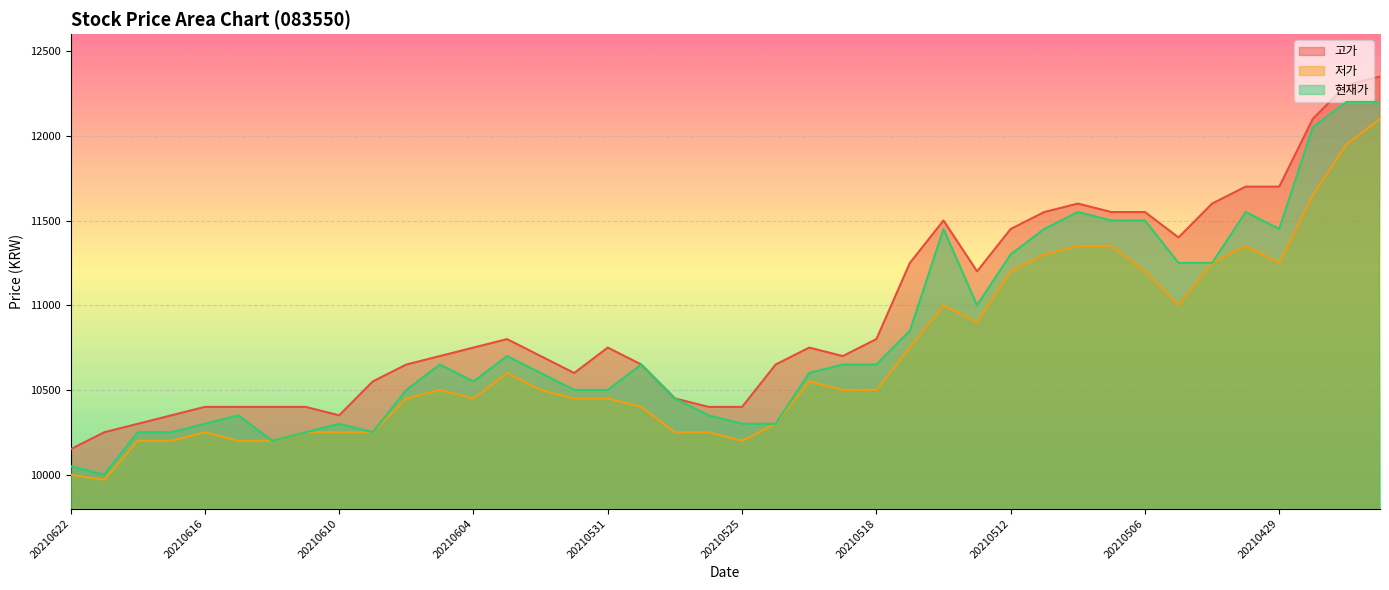

Which category has the lowest value in the 고가 series?

20210622